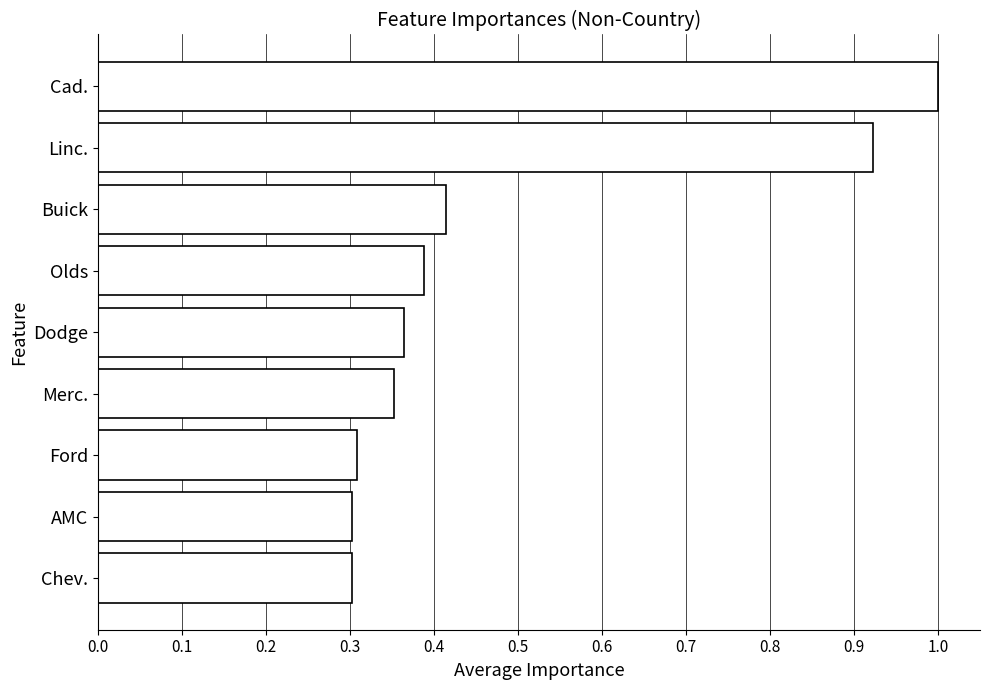

What is the label of the 8th bar from the top?

AMC